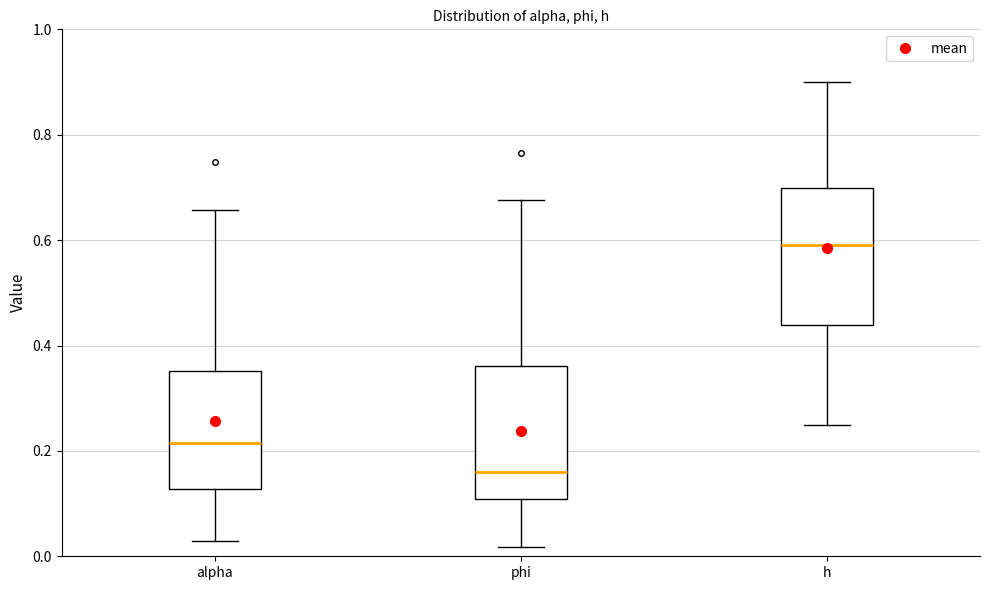

Which box's median line is the lowest?

phi